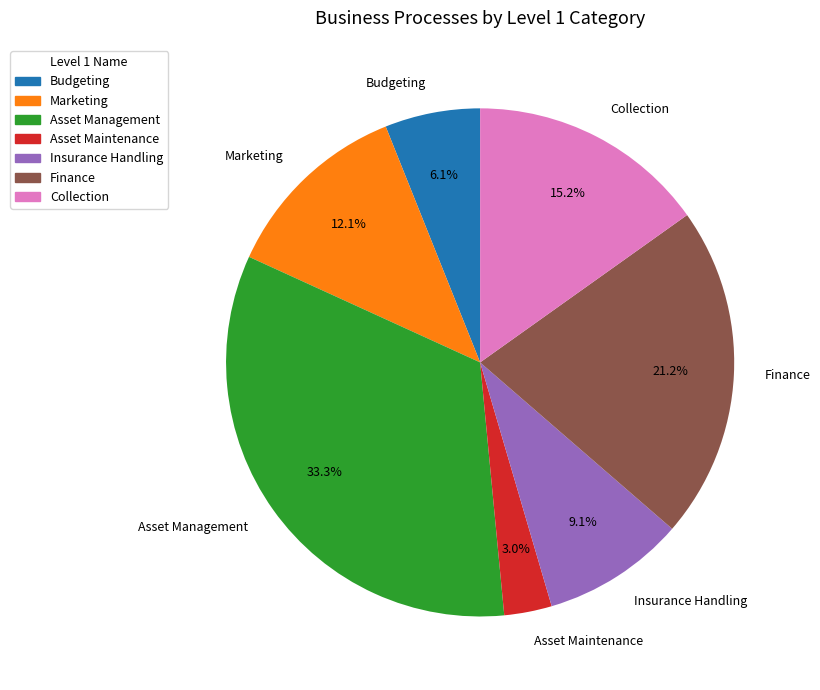

Combined, what portion of the pie is Marketing and Insurance Handling?

21.2%